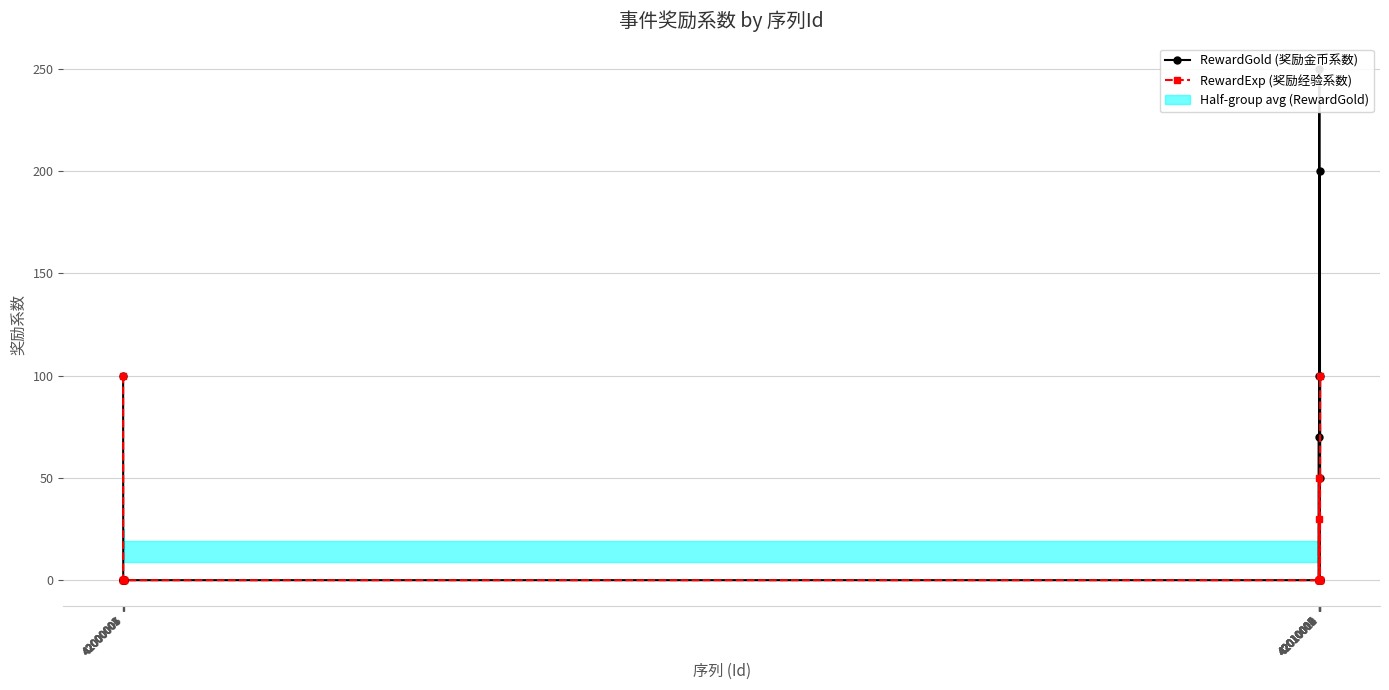

Is the value of RewardGold (奖励金币系数) at 42000004 greater than the value of RewardExp (奖励经验系数) at 42000002?

No